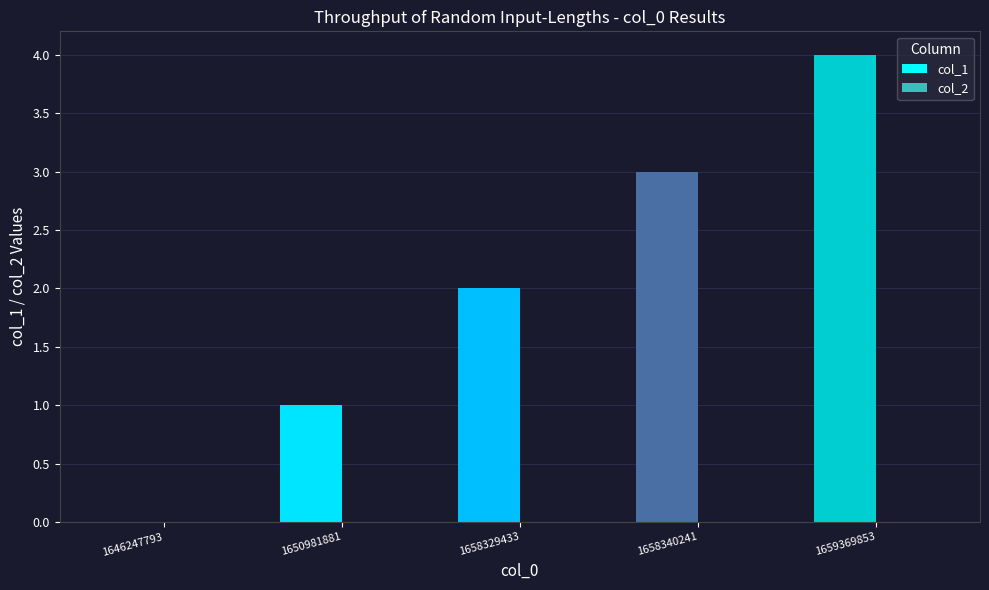

At which category does the chart reach its peak across all series?

1659369853